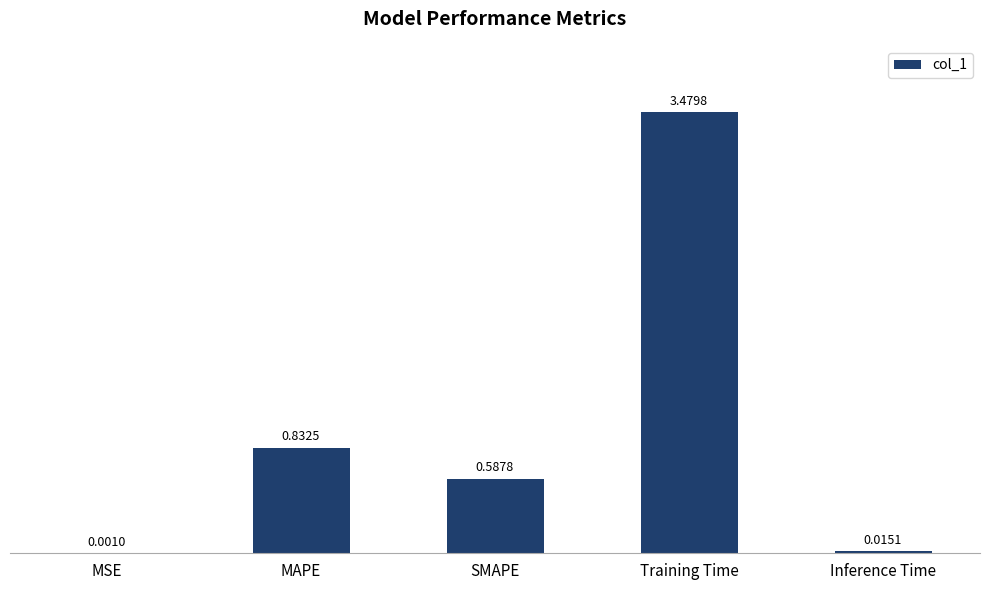

At which label is the value closest to 1?

MAPE